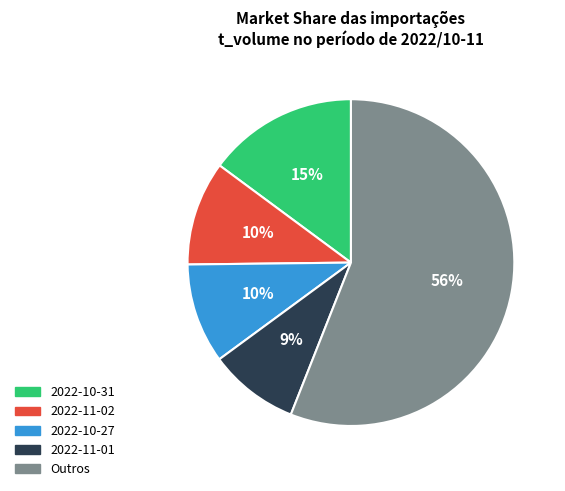

To the nearest percent, what is the average slice percentage?

20%